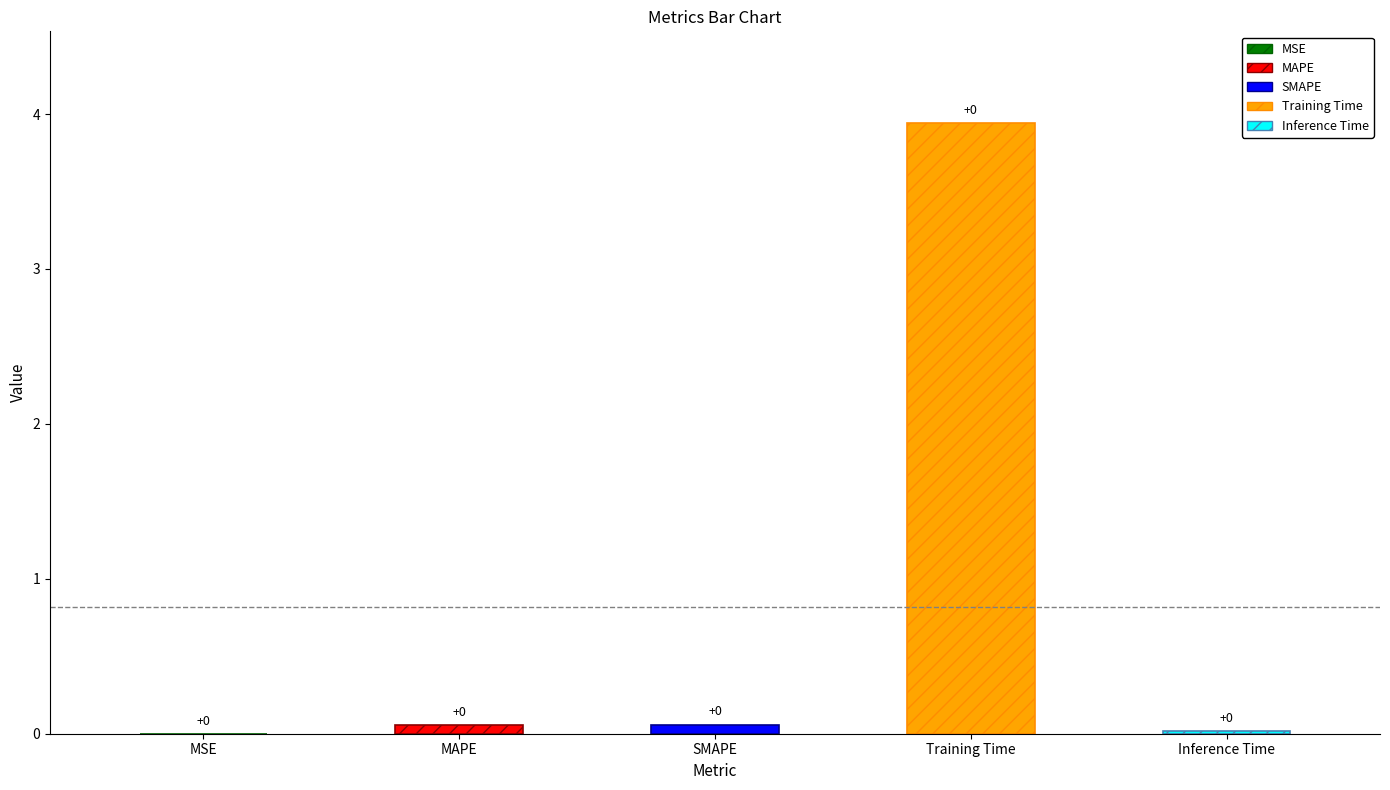

Which has a higher value, MSE or MAPE?

MAPE